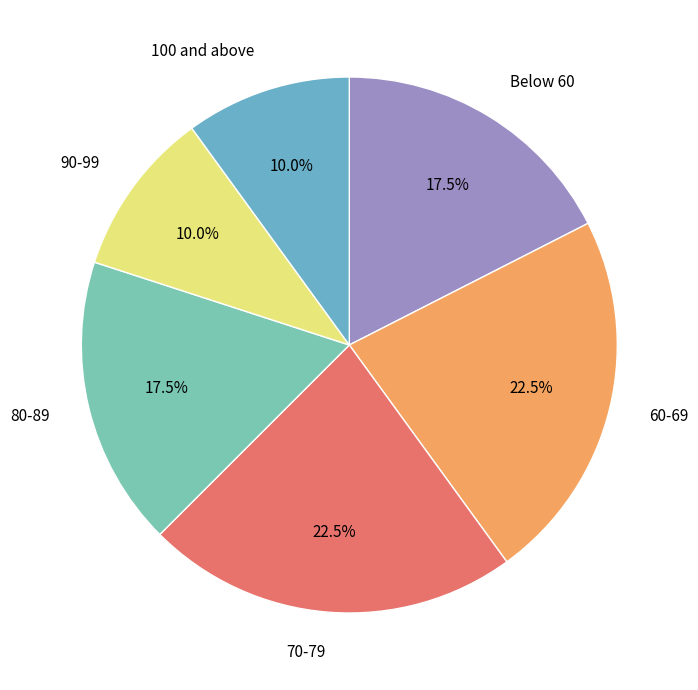

Is there any slice that represents more than half of the pie?

No